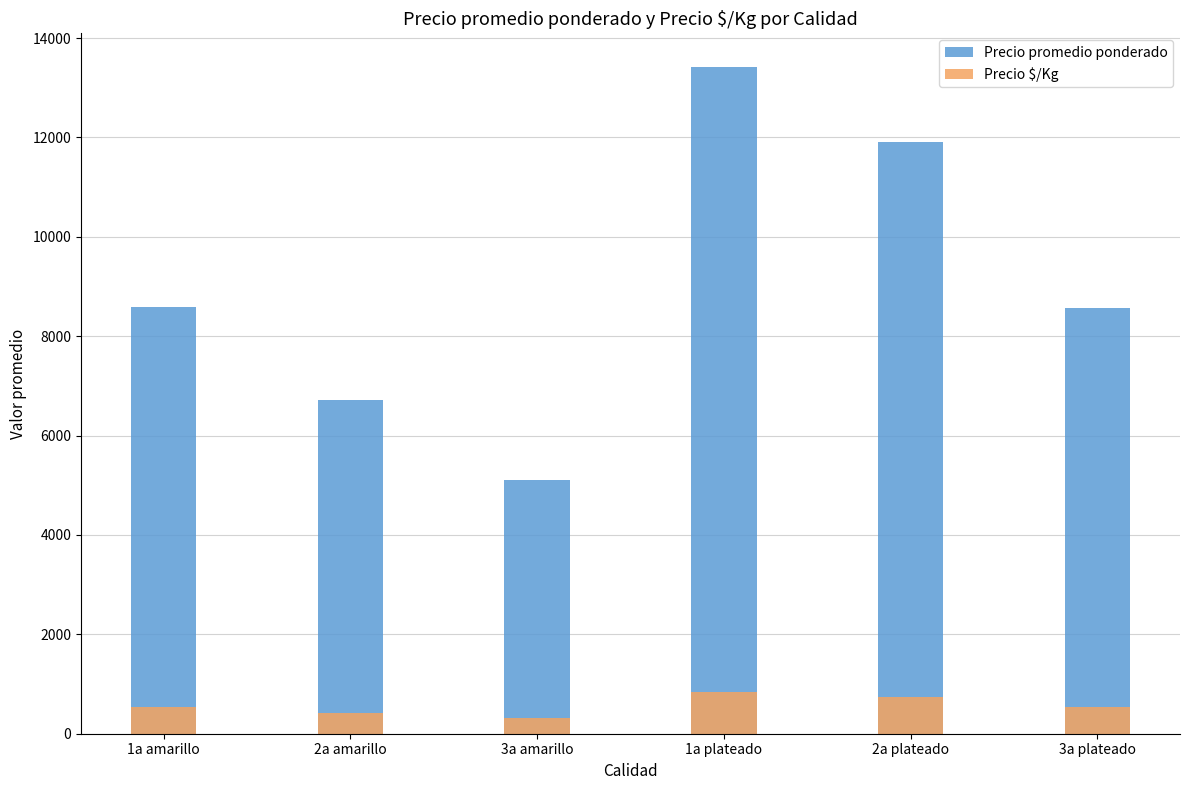

How many values in the Precio promedio ponderado series exceed 8590?

2